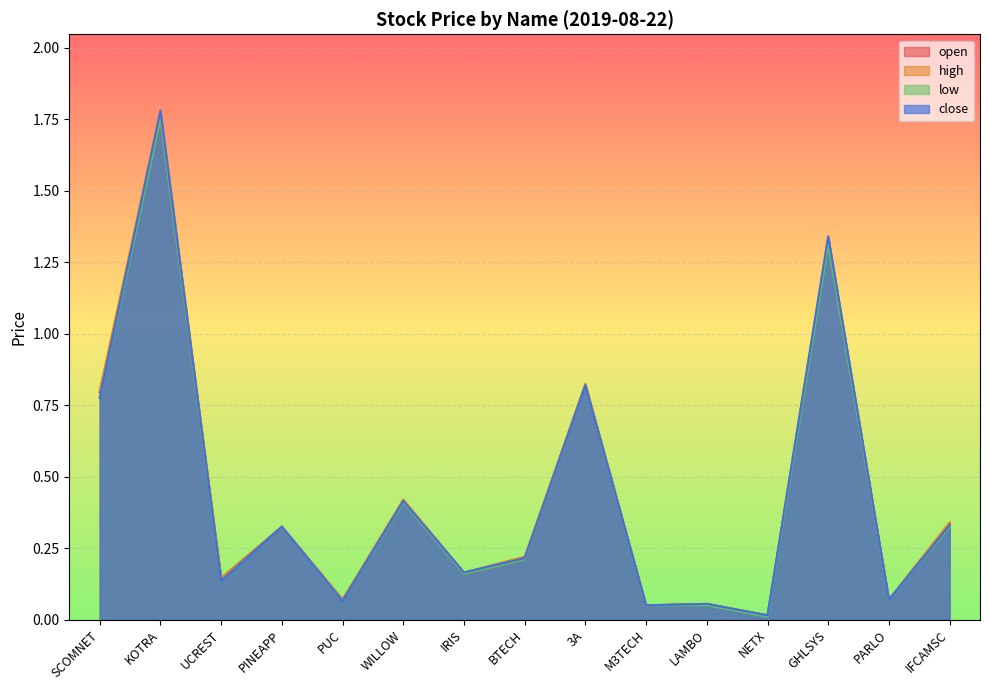

The high series shows 0.1 at PUC. True or false?

True